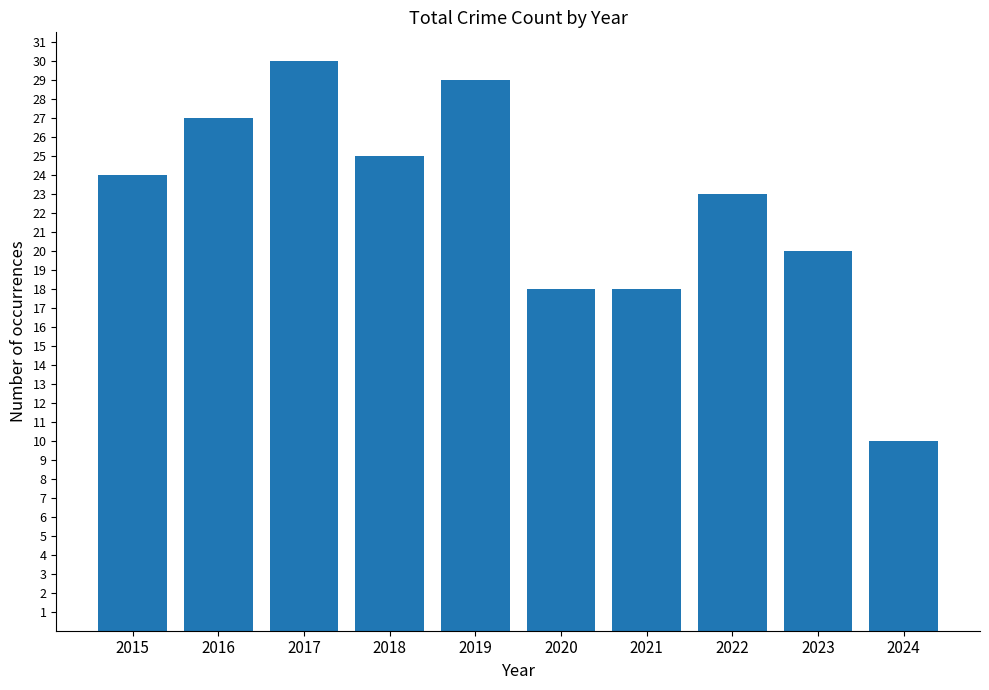

What is the value of the 1st bar from the left?

24